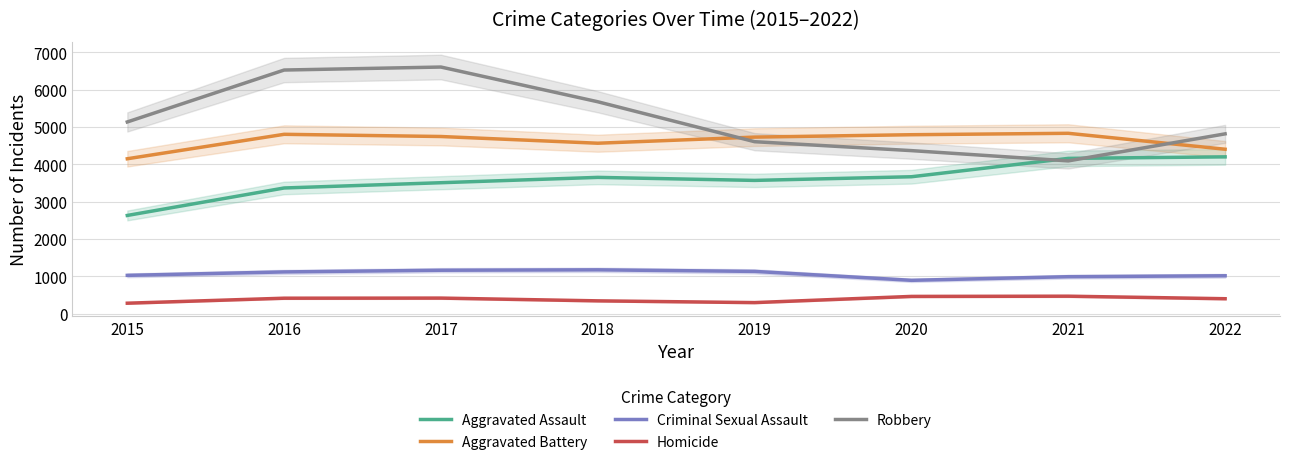

Reading left to right, list all the values displayed in this chart.

Aggravated Assault: 2015=2634	2016=3370	2017=3511	2018=3654	2019=3573	2020=3671	2021=4163	2022=4204
Aggravated Battery: 2015=4153	2016=4808	2017=4749	2018=4569	2019=4733	2020=4797	2021=4835	2022=4408
Criminal Sexual Assault: 2015=1029	2016=1121	2017=1166	2018=1177	2019=1135	2020=896	2021=993	2022=1018
Homicide: 2015=283	2016=417	2017=420	2018=346	2019=299	2020=465	2021=471	2022=403
Robbery: 2015=5139	2016=6530	2017=6610	2018=5680	2019=4610	2020=4371	2021=4096	2022=4820